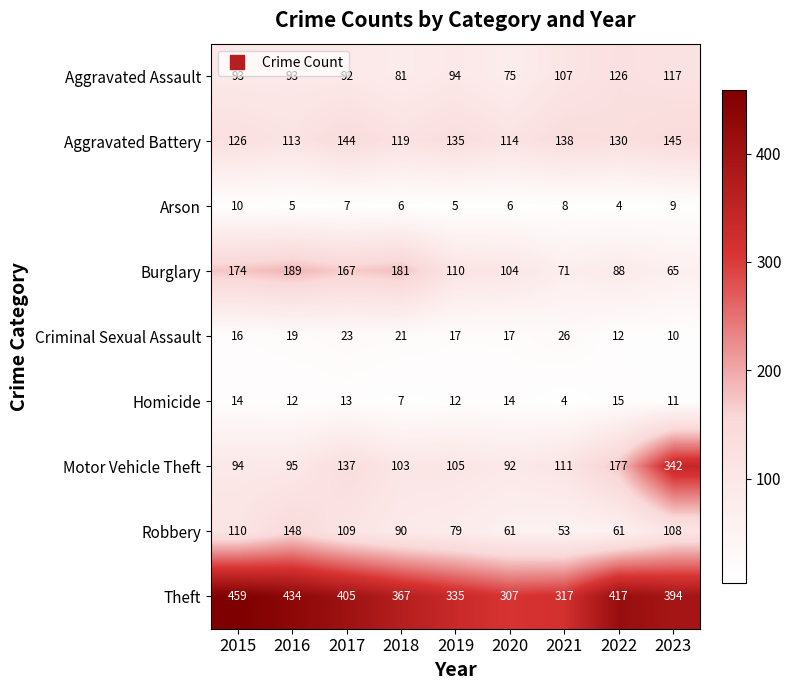

What is the maximum value shown in the chart?

459